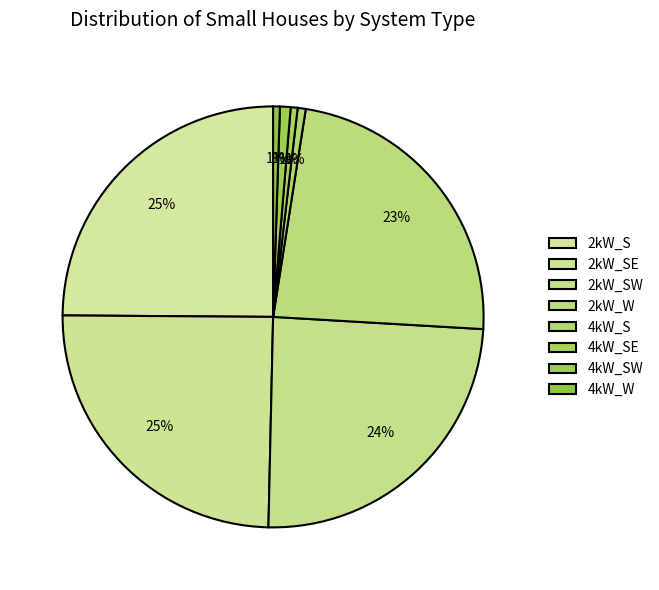

How many slices are in this pie chart?

8